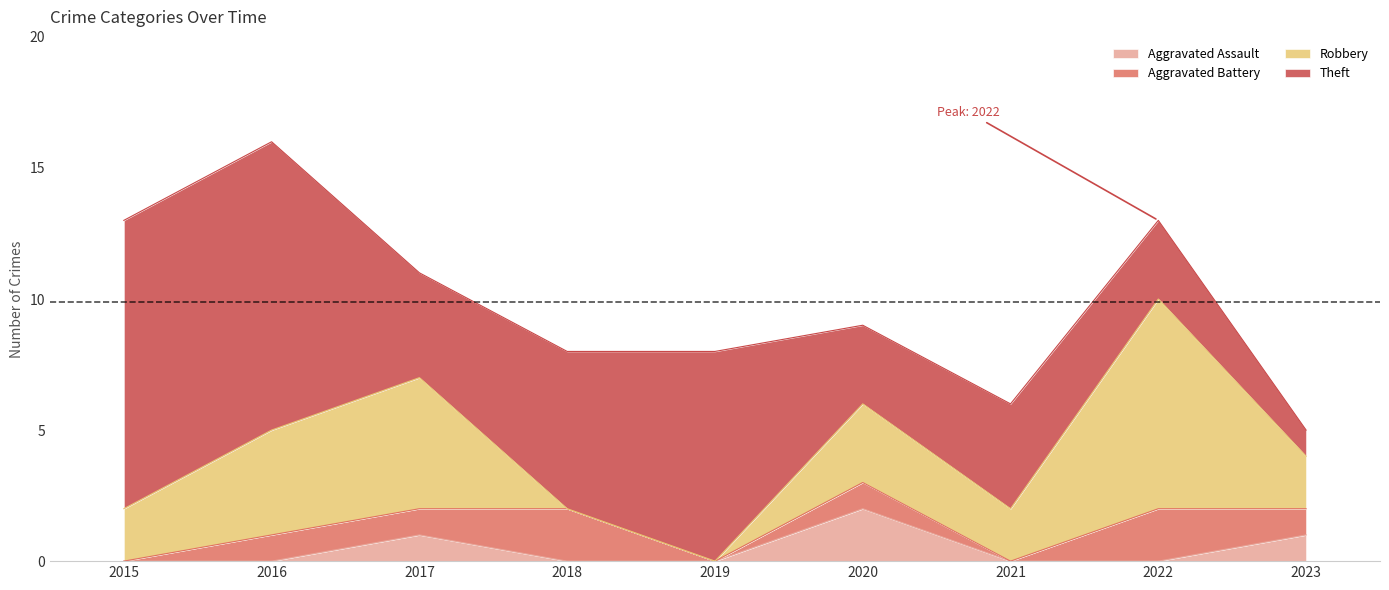

Which series changed the most between 2021 and 2022?

Robbery